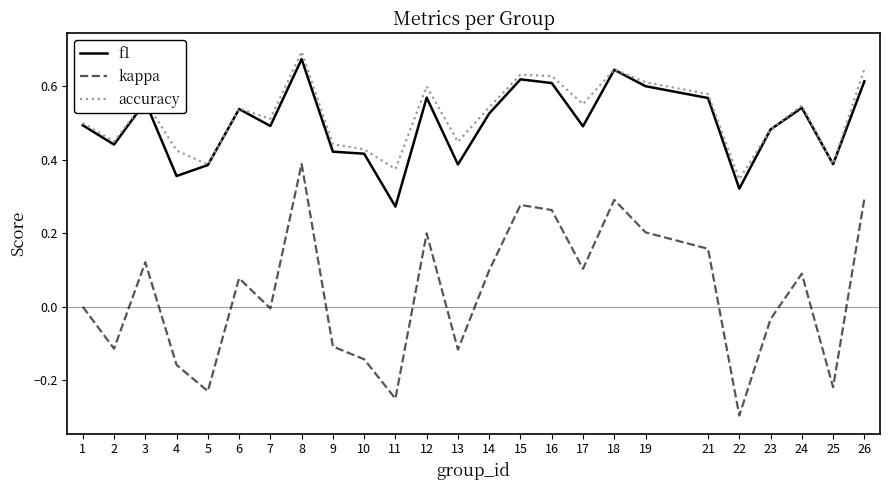

What are all the series names shown in the legend?

f1, kappa, accuracy